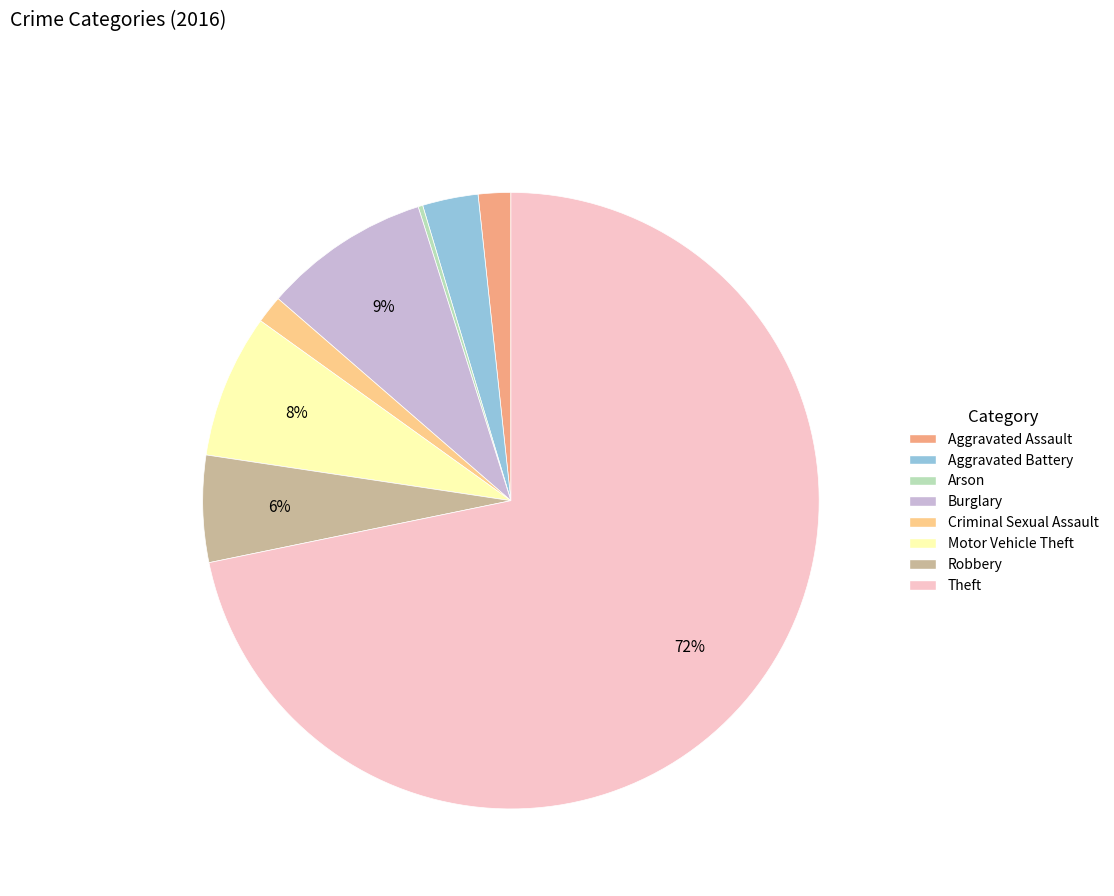

What percentage is the Aggravated Assault slice, to the nearest percent?

2%